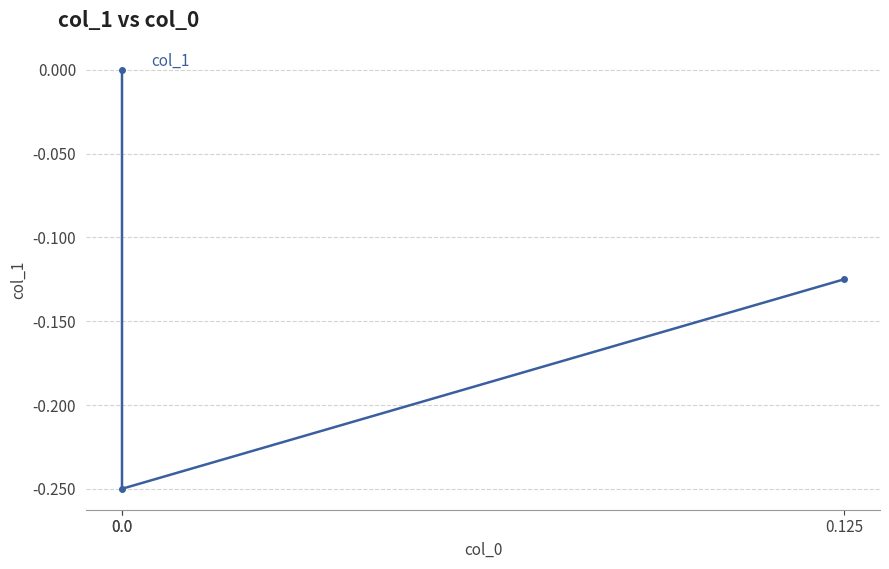

Reading left to right, list all the values displayed in this chart.

0.125=-0.1	0.0=-0.2	0.0=0.0